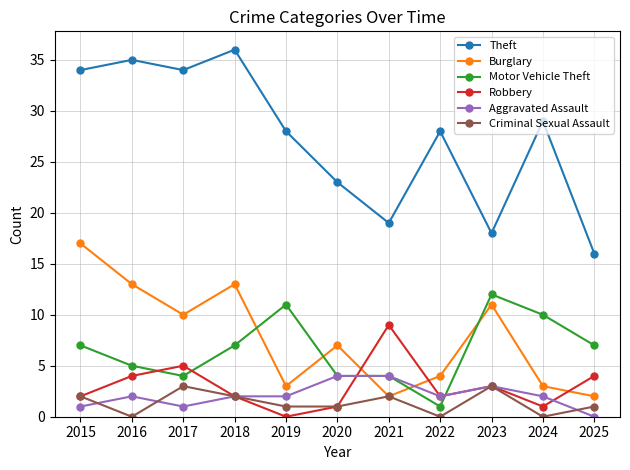

List the series in order of their peak value, highest first.

Theft, Burglary, Motor Vehicle Theft, Robbery, Aggravated Assault, Criminal Sexual Assault